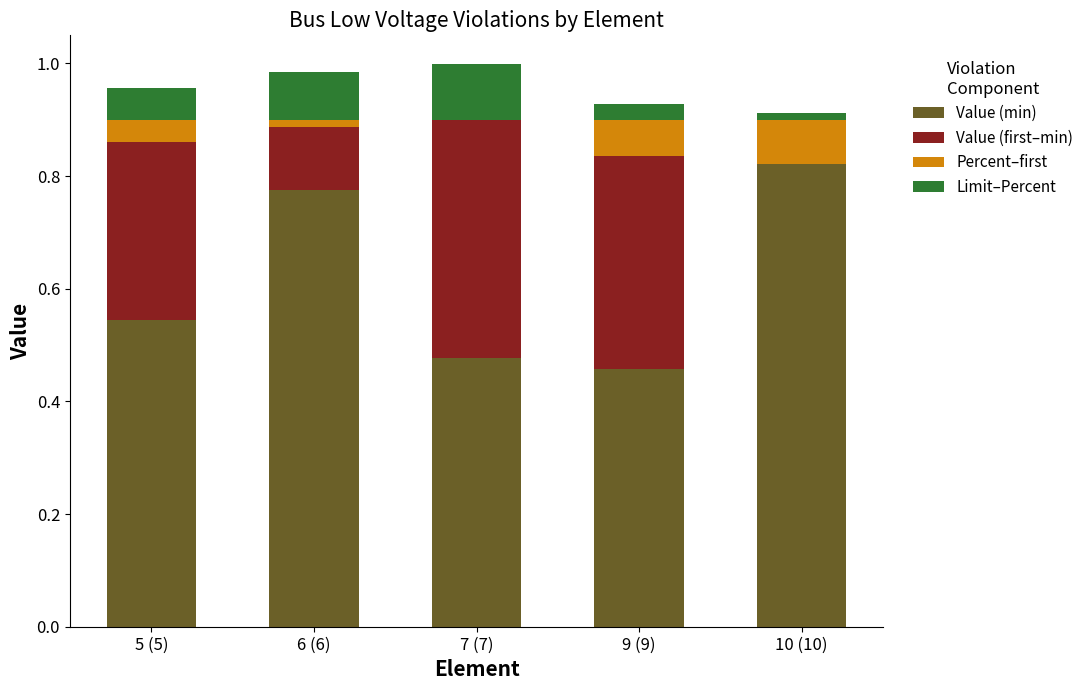

What is the label of the 1st bar from the left?

5 (5)